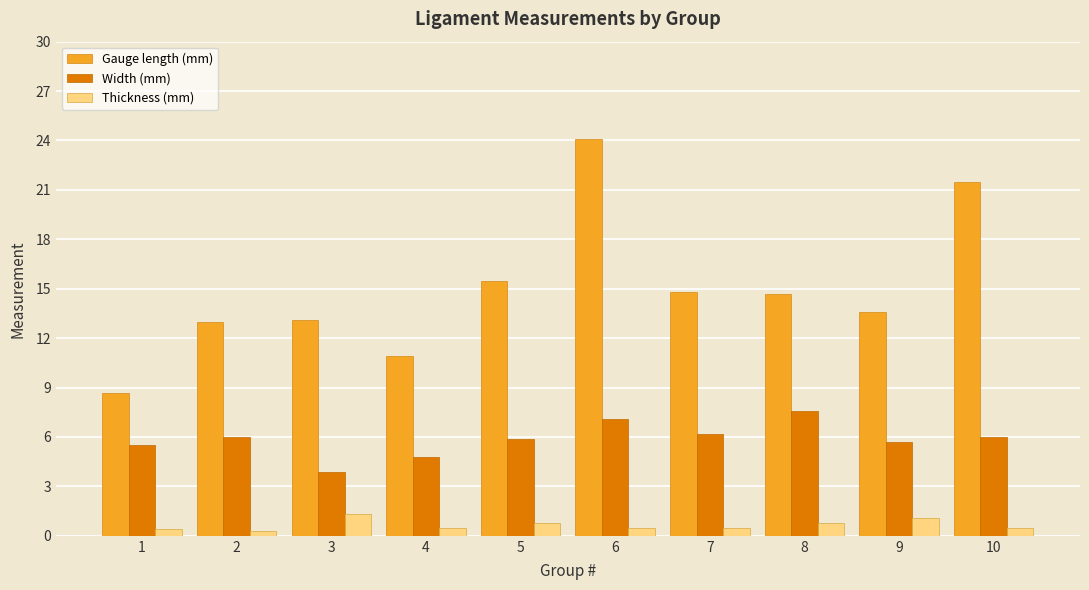

What is the approximate value of Width (mm) at 10?

6.0